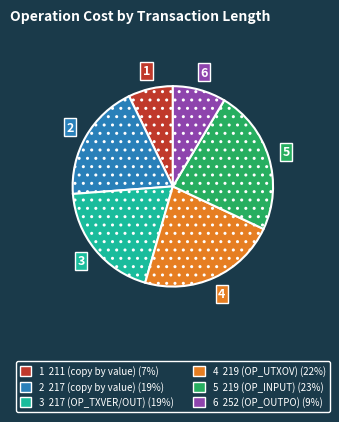

Is there any slice that represents more than half of the pie?

No